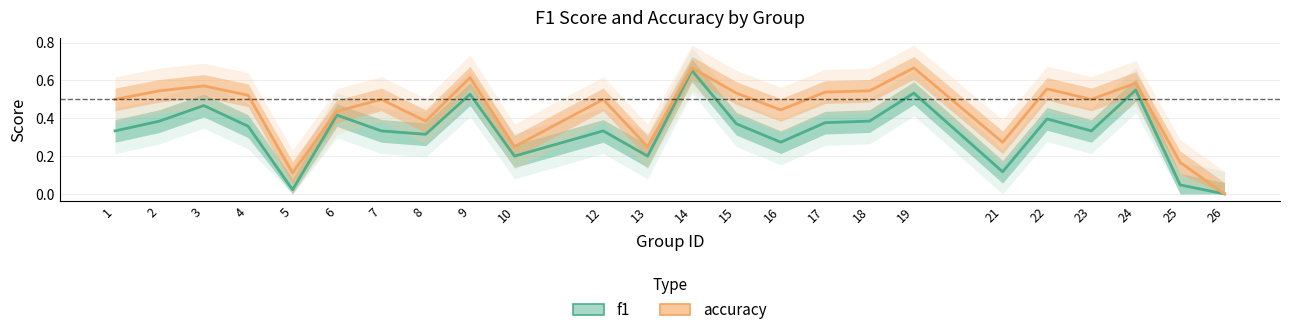

True or false: accuracy and f1 cross at least once.

False